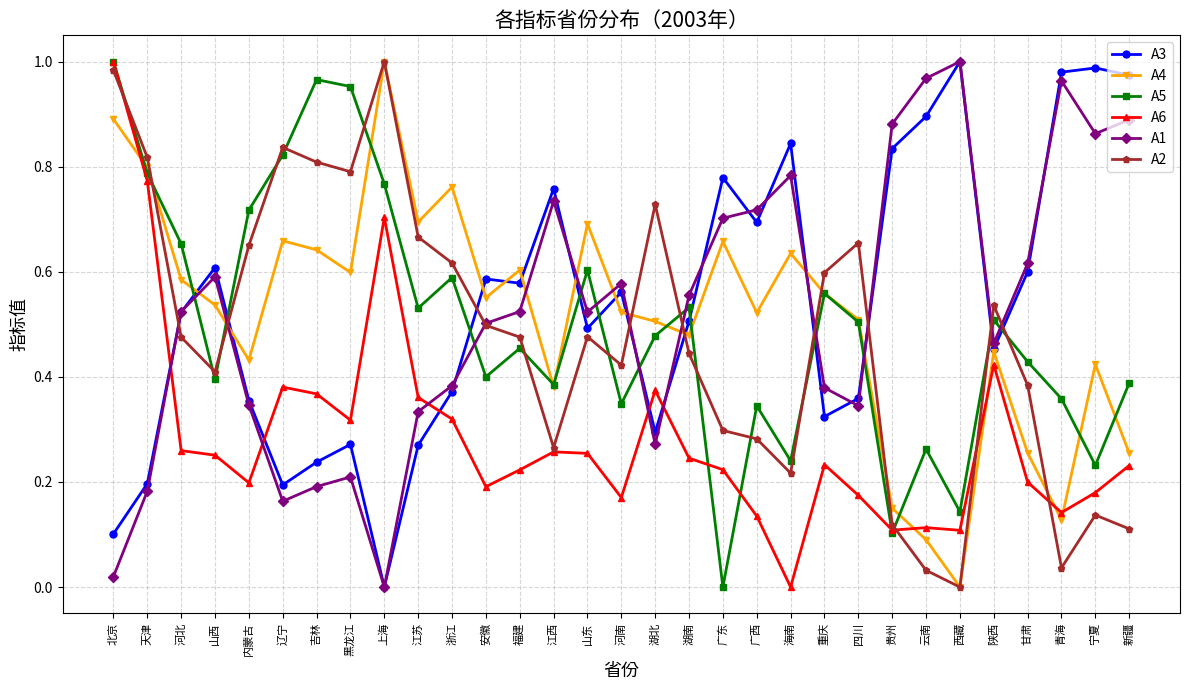

Between which two adjacent categories do A5 and A2 first intersect?

北京 and 天津